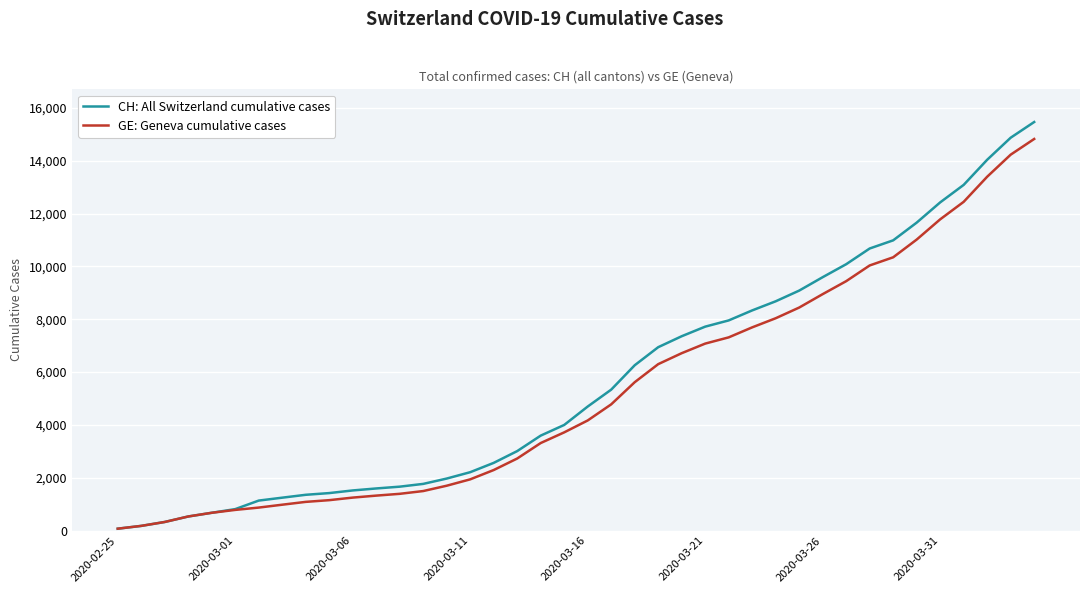

Does the chart display data point markers on the line(s)?

No